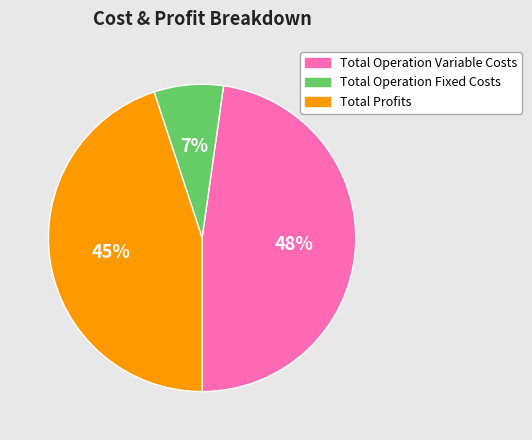

Does any single category account for the majority?

No